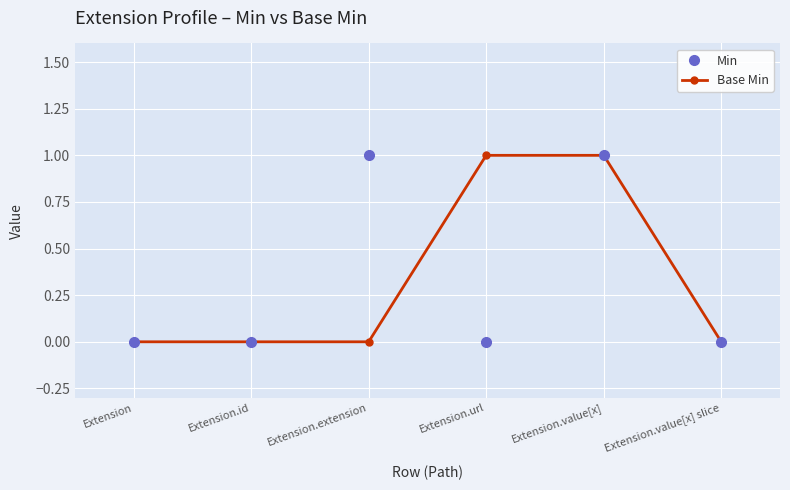

Count the Min values in the range 0 to 1.

6